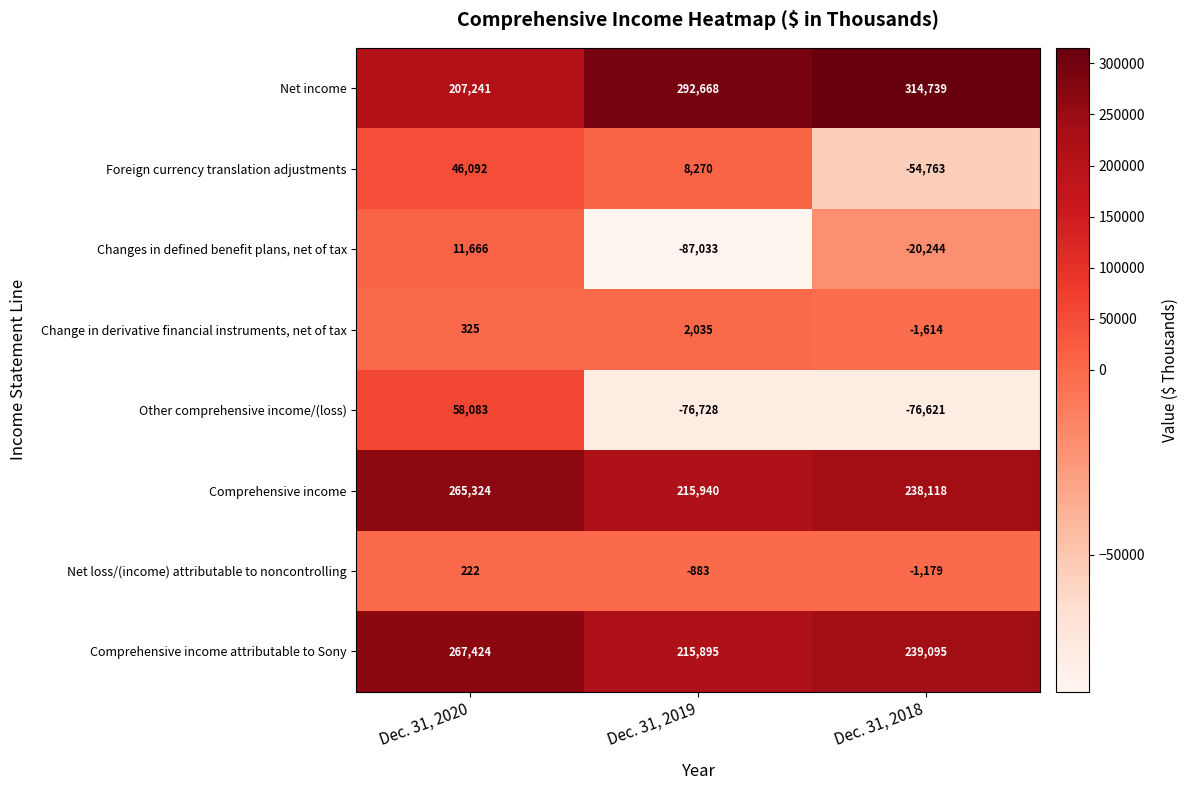

Count the Comprehensive income values in the range 215940 to 265324.

3